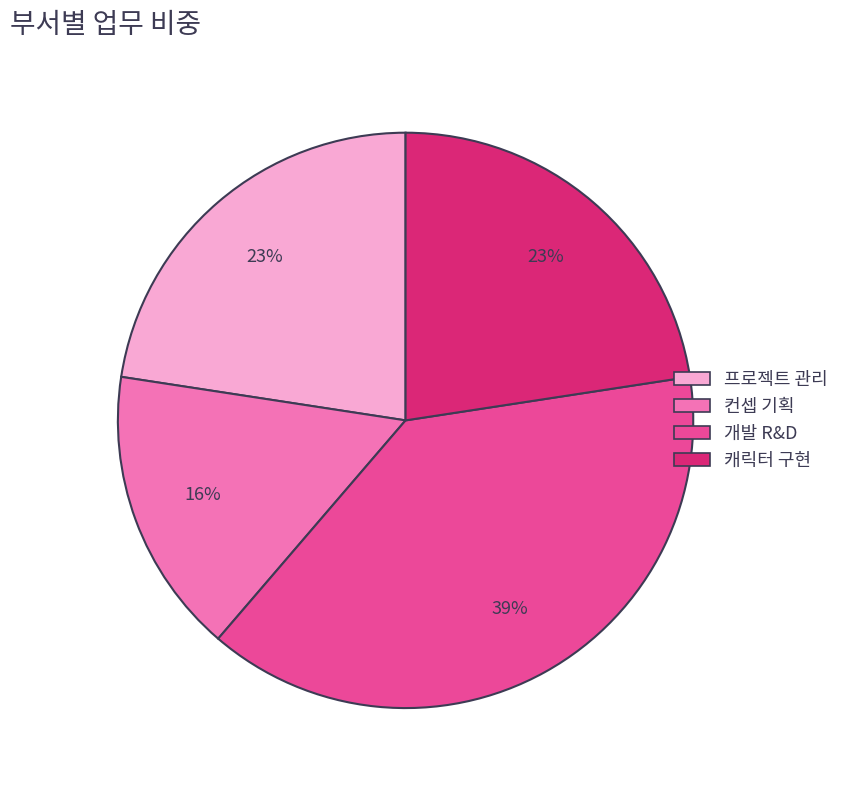

To the nearest percent, what percentage of the pie is 프로젝트 관리?

23%